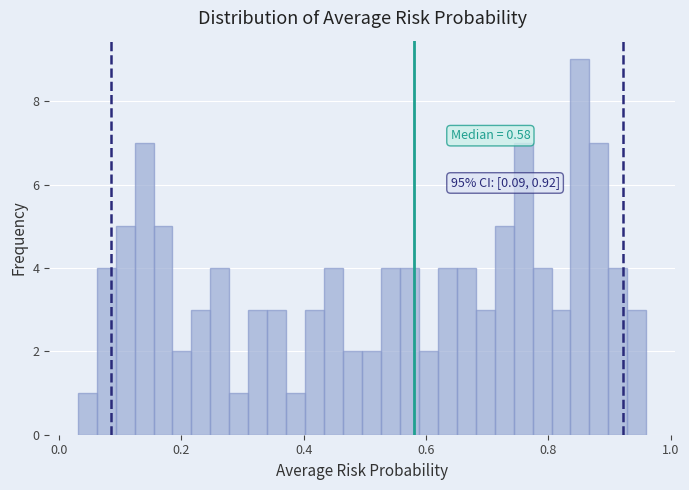

Read against the x-axis, roughly where is the centre of the tallest bar?

0.86